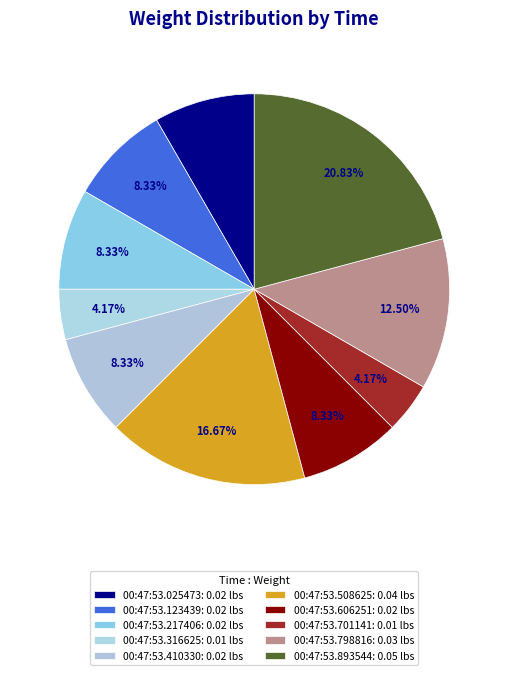

How many segments does this pie chart have?

10